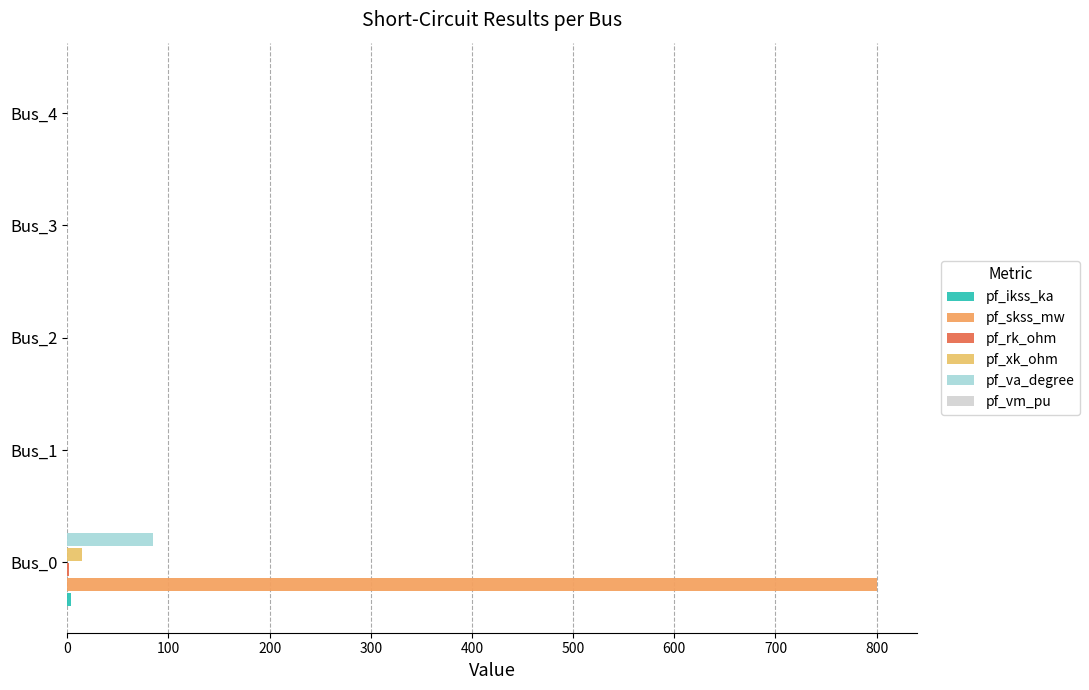

How many distinct data groups are displayed?

5